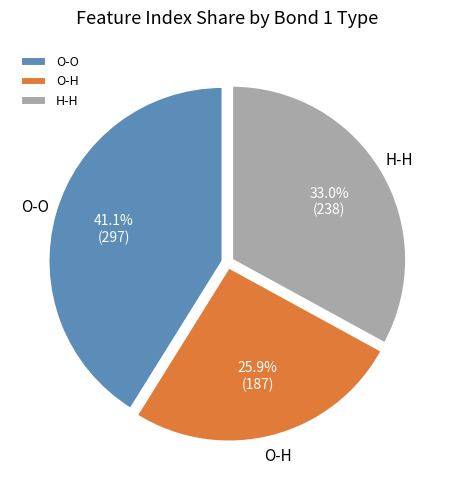

Does any single category account for the majority?

No